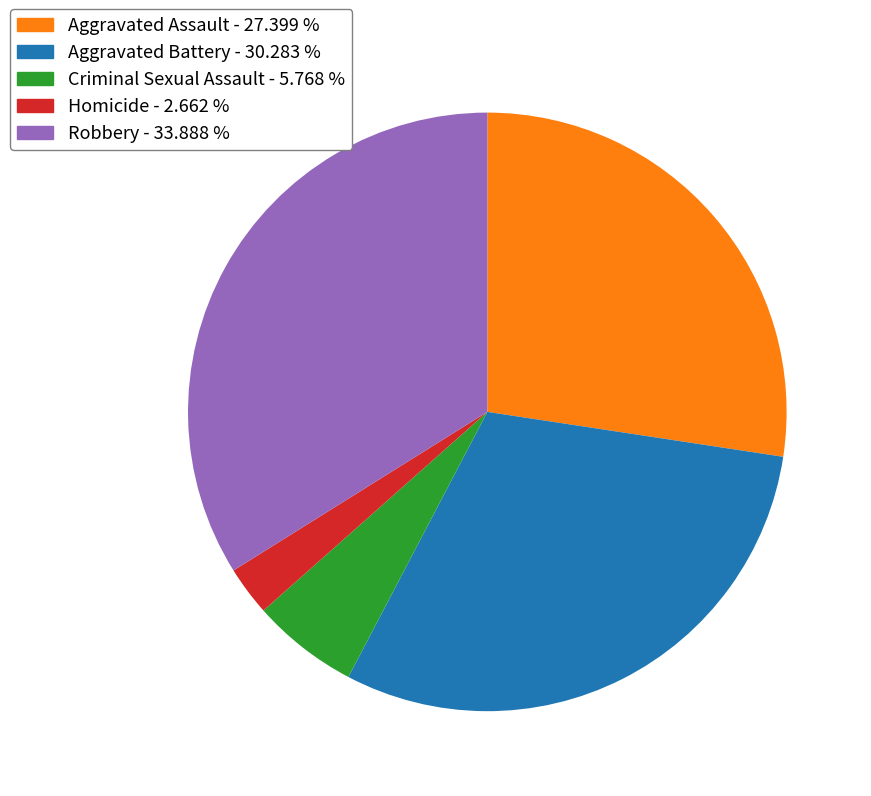

Rank the categories by value from lowest to highest.

Homicide, Criminal Sexual Assault, Aggravated Assault, Aggravated Battery, Robbery